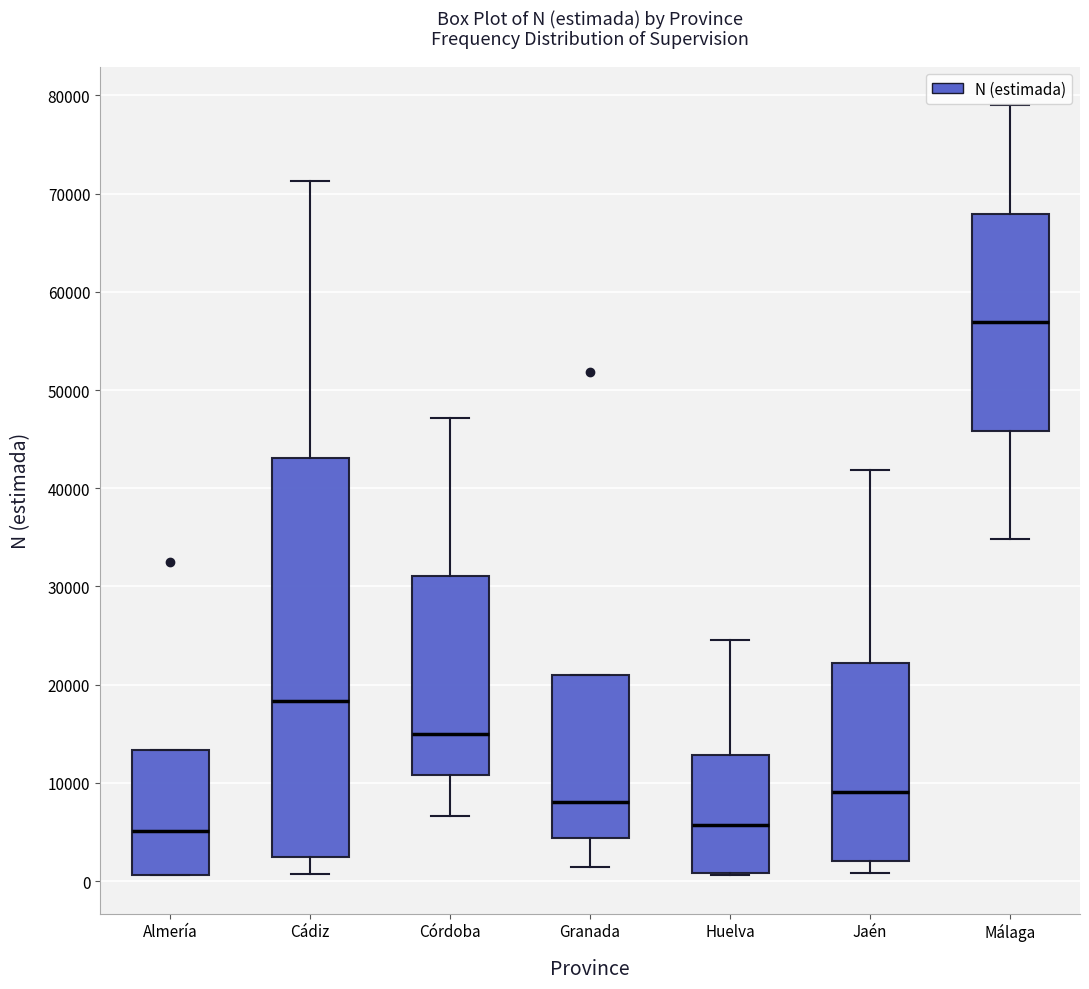

Reading left to right, read every box against the y-axis: the position of its median line, the range the box covers, and the ends of its whiskers. The values are not printed on the chart, so give them approximately, as read against the axis.

Almería: median 5000, box 1000 to 13000, whiskers 1000 to 13000
Cádiz: median 18000, box 2000 to 43000, whiskers 1000 to 71000
Córdoba: median 15000, box 11000 to 31000, whiskers 7000 to 47000
Granada: median 8000, box 4000 to 21000, whiskers 1000 to 21000
Huelva: median 6000, box 1000 to 13000, whiskers 1000 to 25000
Jaén: median 9000, box 2000 to 22000, whiskers 1000 to 42000
Málaga: median 57000, box 46000 to 68000, whiskers 35000 to 79000